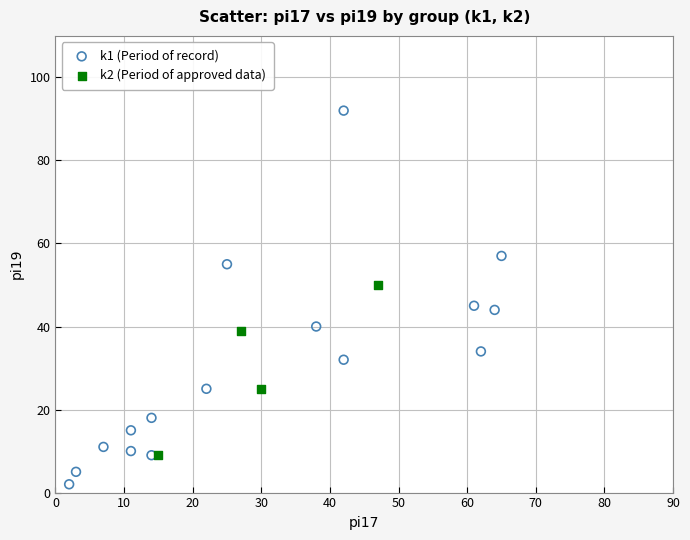

Which series reaches the minimum Y coordinate?

k1 (Period of record)